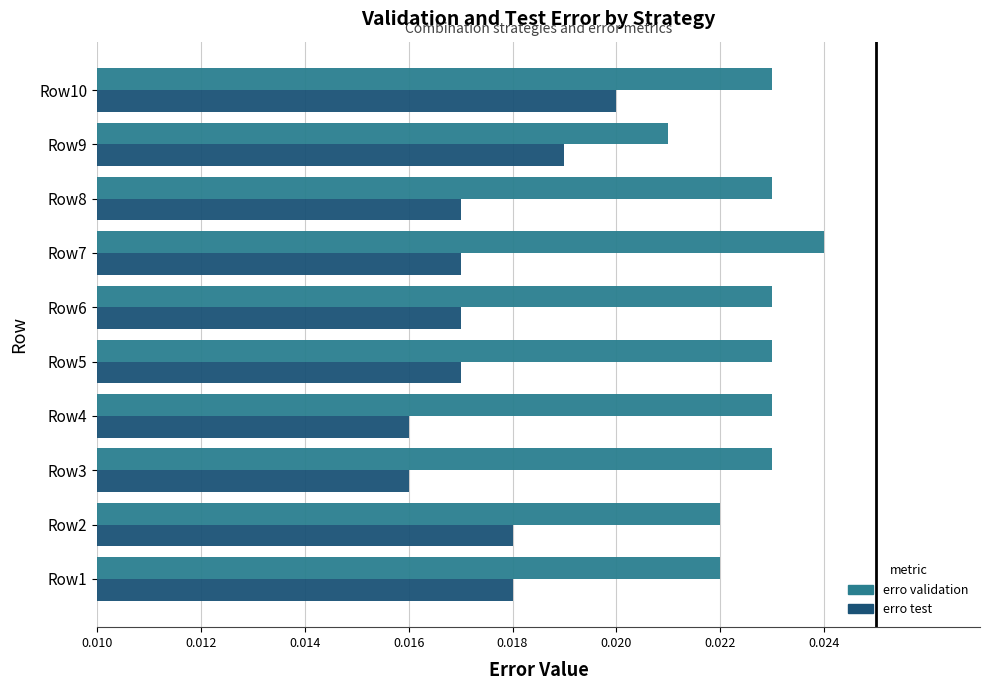

What are all the series names shown in the legend?

erro validation, erro test